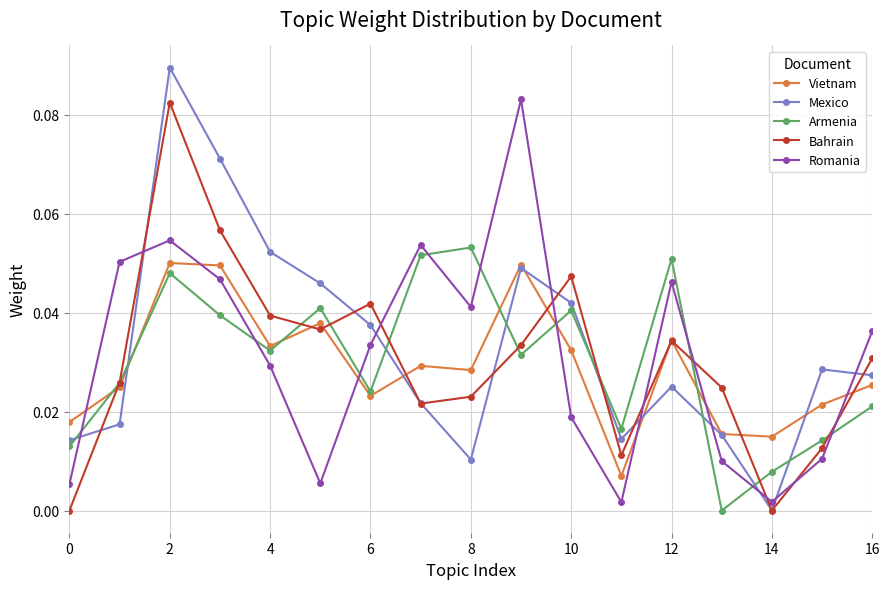

Which series has the largest range (max minus min)?

Mexico